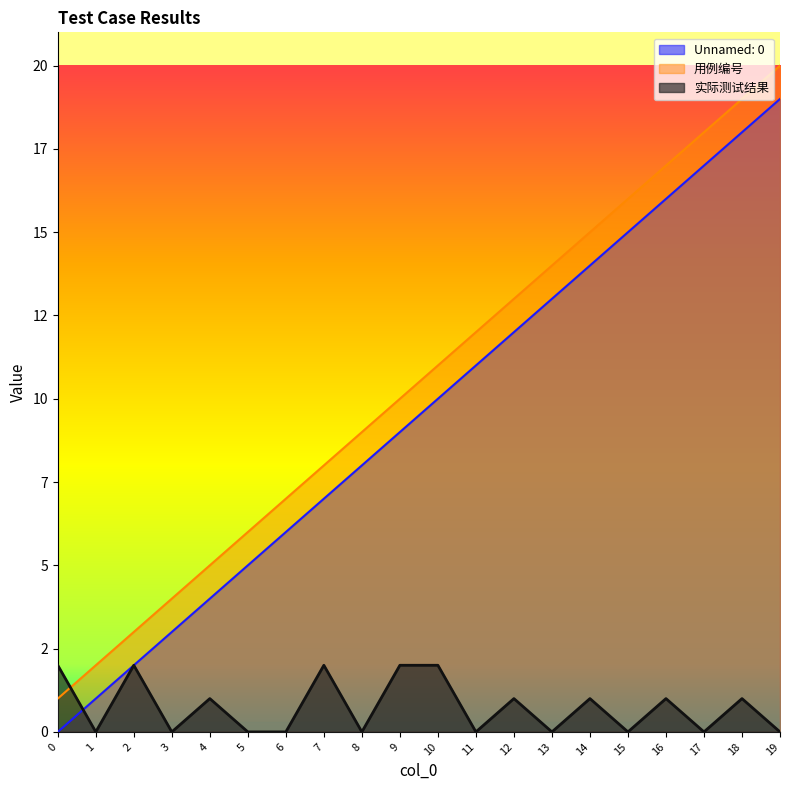

At which category does 实际测试结果 reach its first local peak?

2